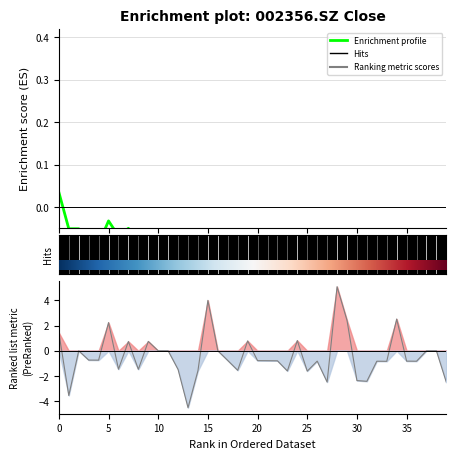

Reading left to right, transcribe all the data shown in this chart.

close: 20200824=0.0	20200825=-0.1	20200826=-0.1	20200827=-0.1	20200828=-0.1	20200831=-0.0	20200901=-0.1	20200902=-0.0	20200903=-0.1	20200904=-0.1	20200907=-0.1	20200908=-0.1	20200909=-0.1	20200910=-0.2	20200911=-0.3	20200914=-0.2	20200915=-0.2	20200916=-0.2	20200917=-0.2	20200918=-0.2	20200921=-0.2	20200922=-0.2	20200923=-0.2	20200924=-0.3	20200925=-0.3	20200928=-0.3	20200929=-0.3	20200930=-0.4	20201009=-0.3	20201012=-0.2	20201013=-0.3	20201014=-0.3	20201015=-0.3	20201016=-0.4	20201019=-0.3	20201020=-0.3	20201021=-0.3	20201022=-0.3	20201023=-0.3	20201026=-0.4
pct_chg: 20200824=1.4	20200825=-3.5	20200826=0.0	20200827=-0.7	20200828=-0.7	20200831=2.2	20200901=-1.5	20200902=0.7	20200903=-1.5	20200904=0.7	20200907=0.0	20200908=0.0	20200909=-1.5	20200910=-4.5	20200911=-1.6	20200914=4.0	20200915=0.0	20200916=-0.8	20200917=-1.6	20200918=0.8	20200921=-0.8	20200922=-0.8	20200923=-0.8	20200924=-1.6	20200925=0.8	20200928=-1.6	20200929=-0.8	20200930=-2.5	20201009=5.1	20201012=2.4	20201013=-2.4	20201014=-2.4	20201015=-0.8	20201016=-0.8	20201019=2.5	20201020=-0.8	20201021=-0.8	20201022=0.0	20201023=0.0	20201026=-2.5